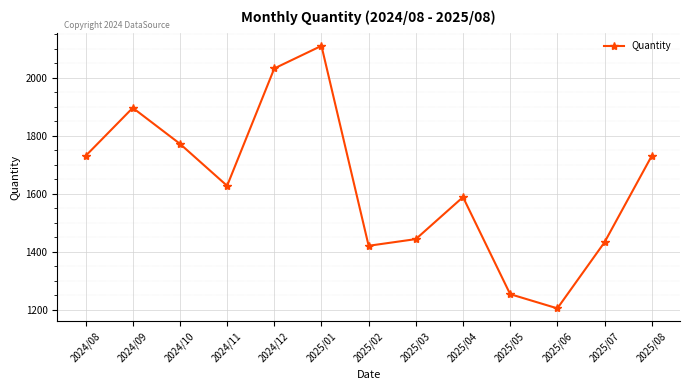

What is the greatest value displayed?

2110